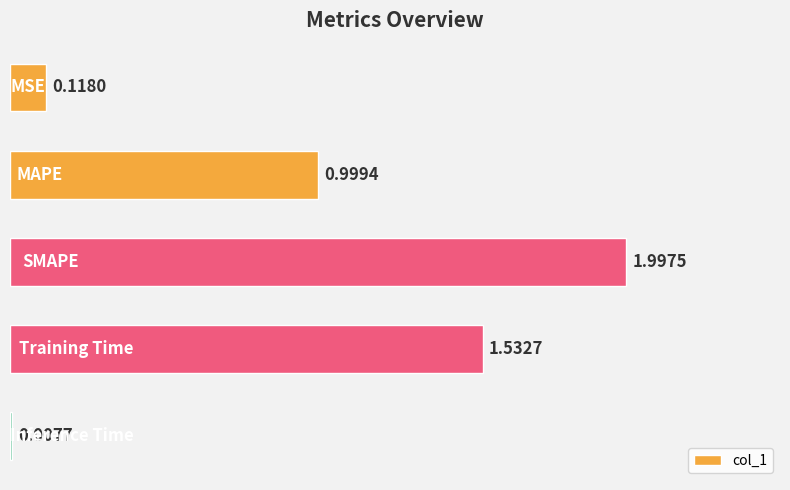

What is the difference between the maximum and minimum values?

2.0